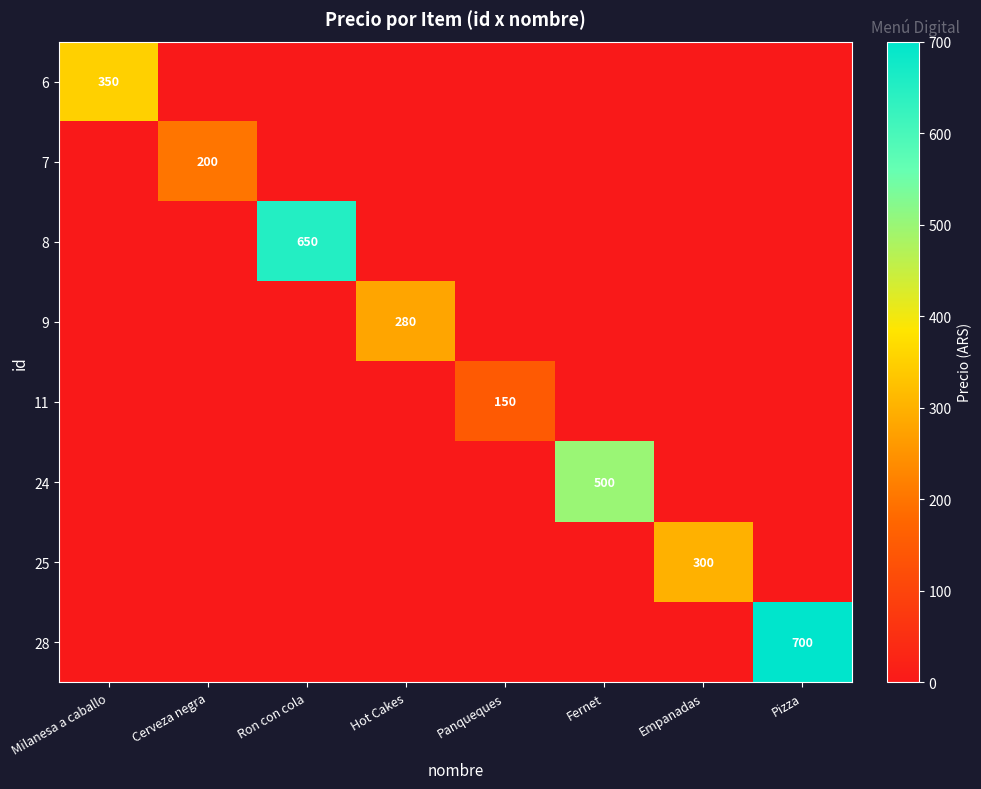

How many values in the 9 series exceed 0?

1